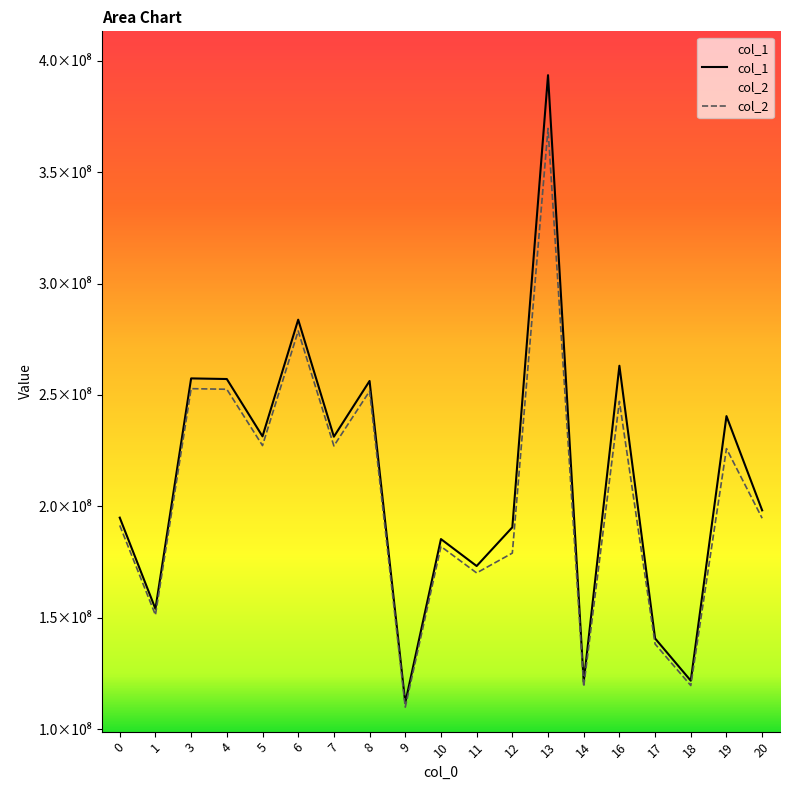

List the series in order of their peak value, highest first.

col_1, col_2